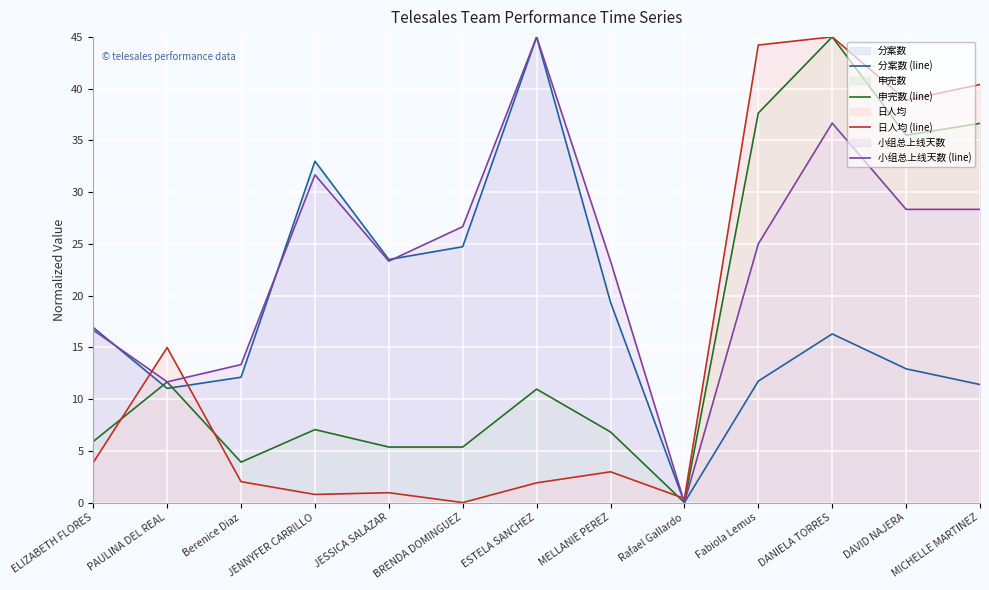

Which category has the lowest value across all series?

Rafael Gallardo